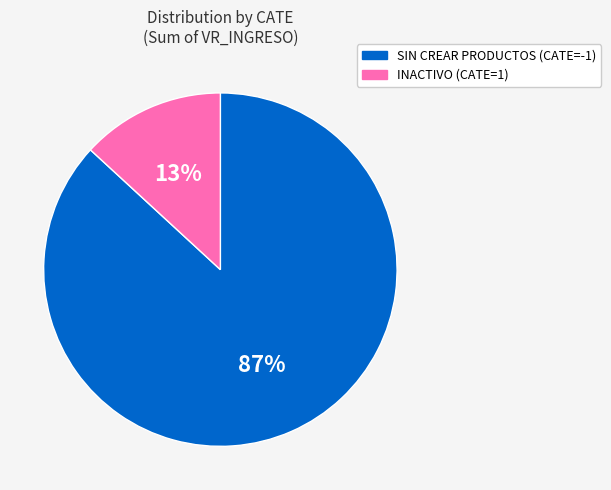

Does any single category account for the majority?

Yes